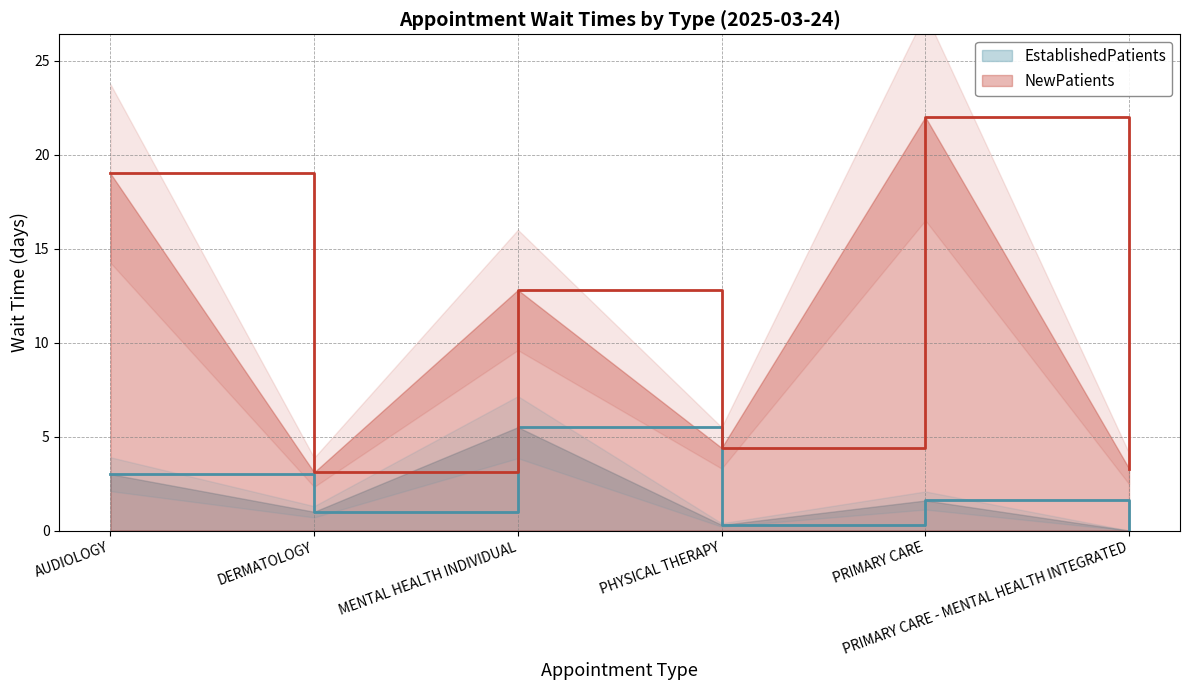

Which series has the widest spread of values?

NewPatients